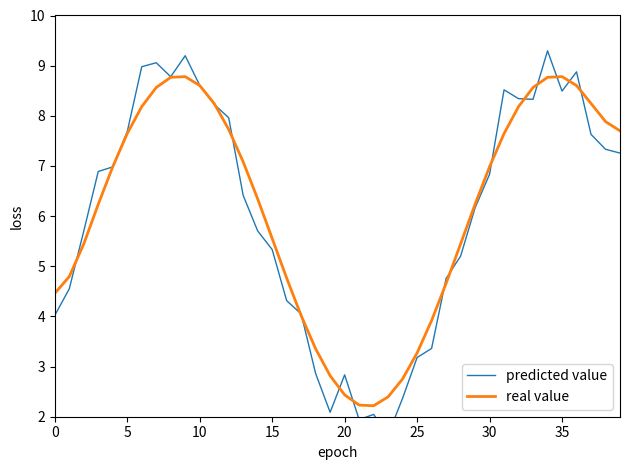

Between 14 and 36, which series saw the biggest shift?

predicted value